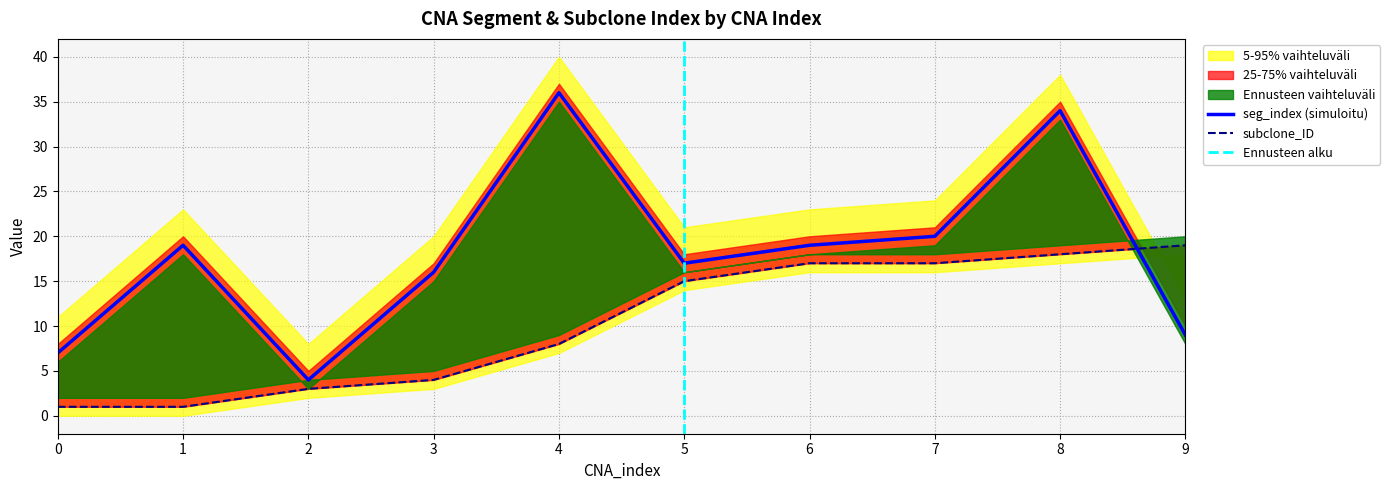

At which label is seg_index closest to 20?

7